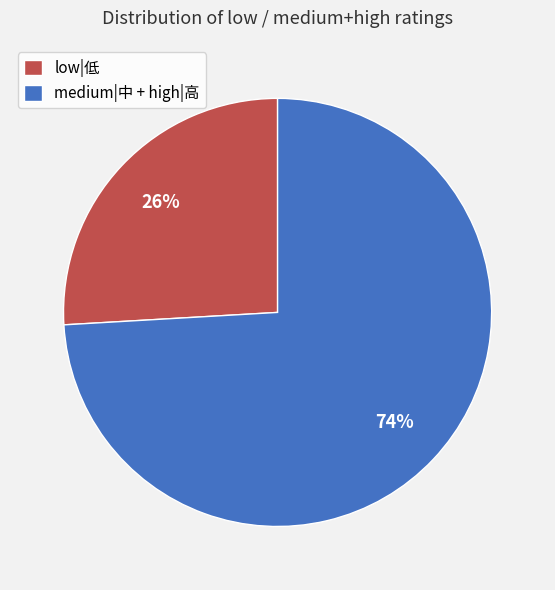

Do low|低 and medium|中 + high|高 together represent more than half of the pie?

Yes